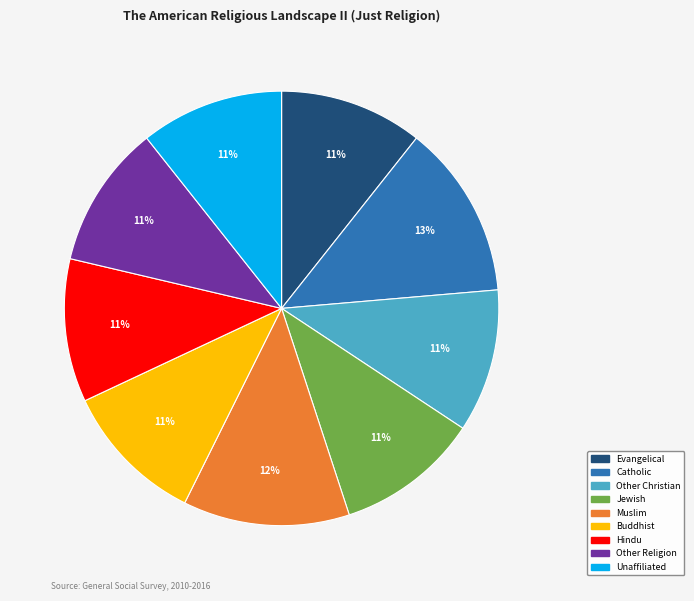

Approximately how many times larger is the value at Buddhist compared to Other Religion?

1.0